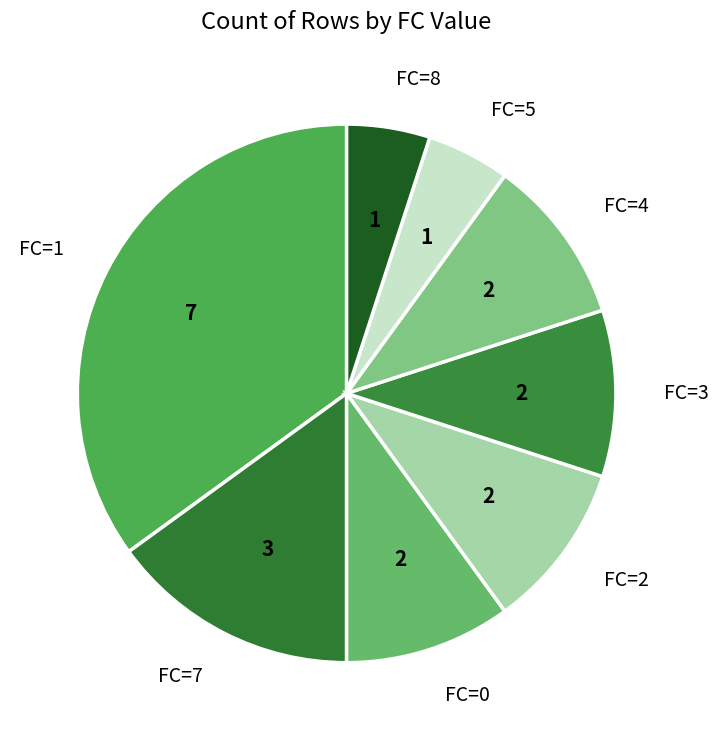

Is the sum of FC=7 and FC=5 greater than half?

No